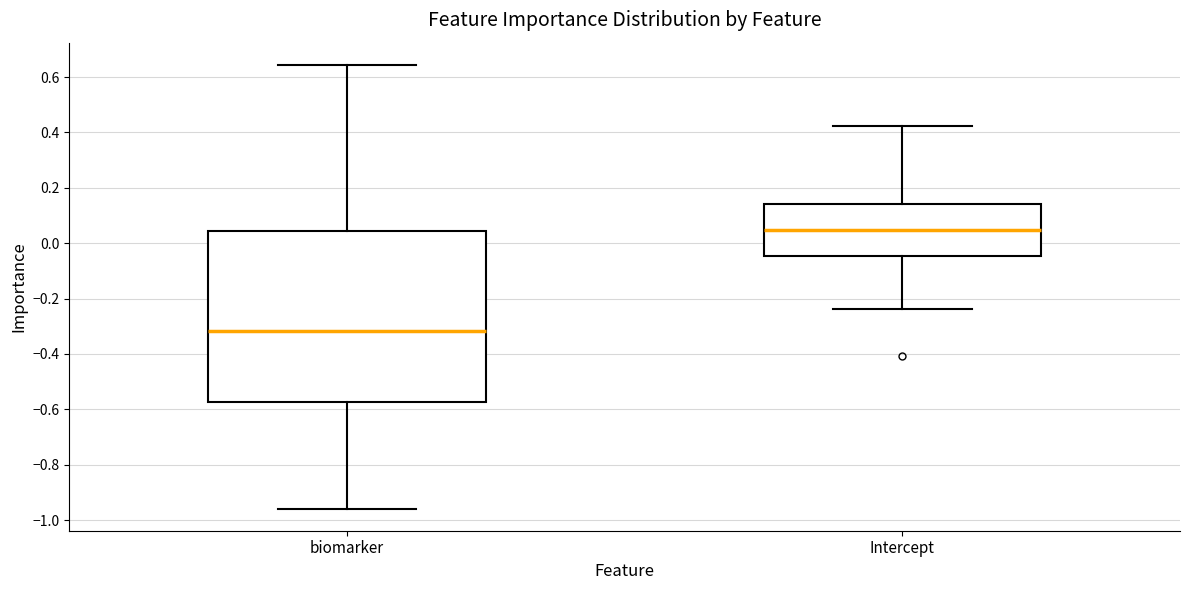

Where does the upper whisker of the box for biomarker end on the y-axis? The values are not printed on the chart, so give them approximately, as read against the axis.

0.64